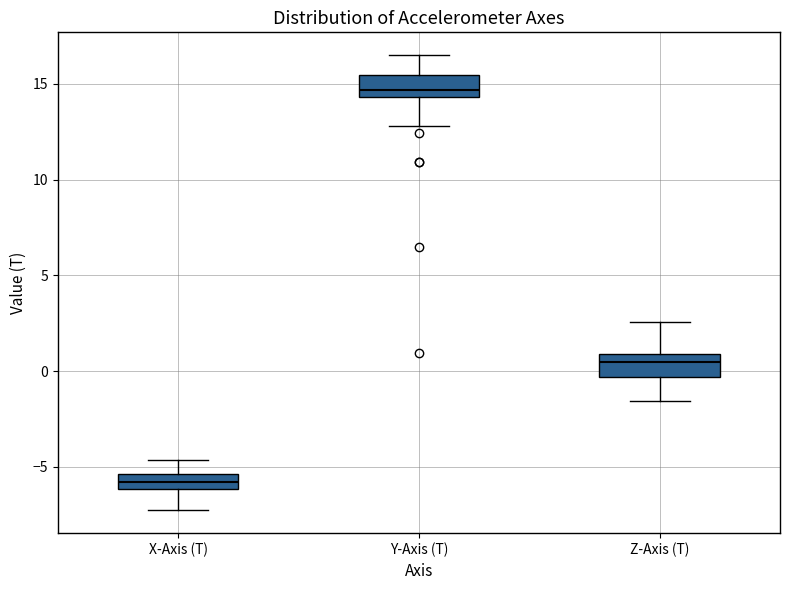

Where is the upper edge of the box for X-Axis (T) on the y-axis? The values are not printed on the chart, so give them approximately, as read against the axis.

-5.5